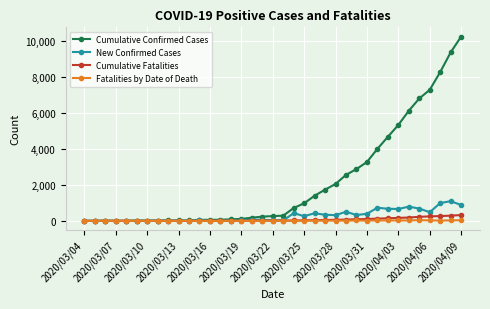

What are all the series names shown in the legend?

Cumulative Confirmed Cases, New Confirmed Cases, Cumulative Fatalities, Fatalities by Date of Death